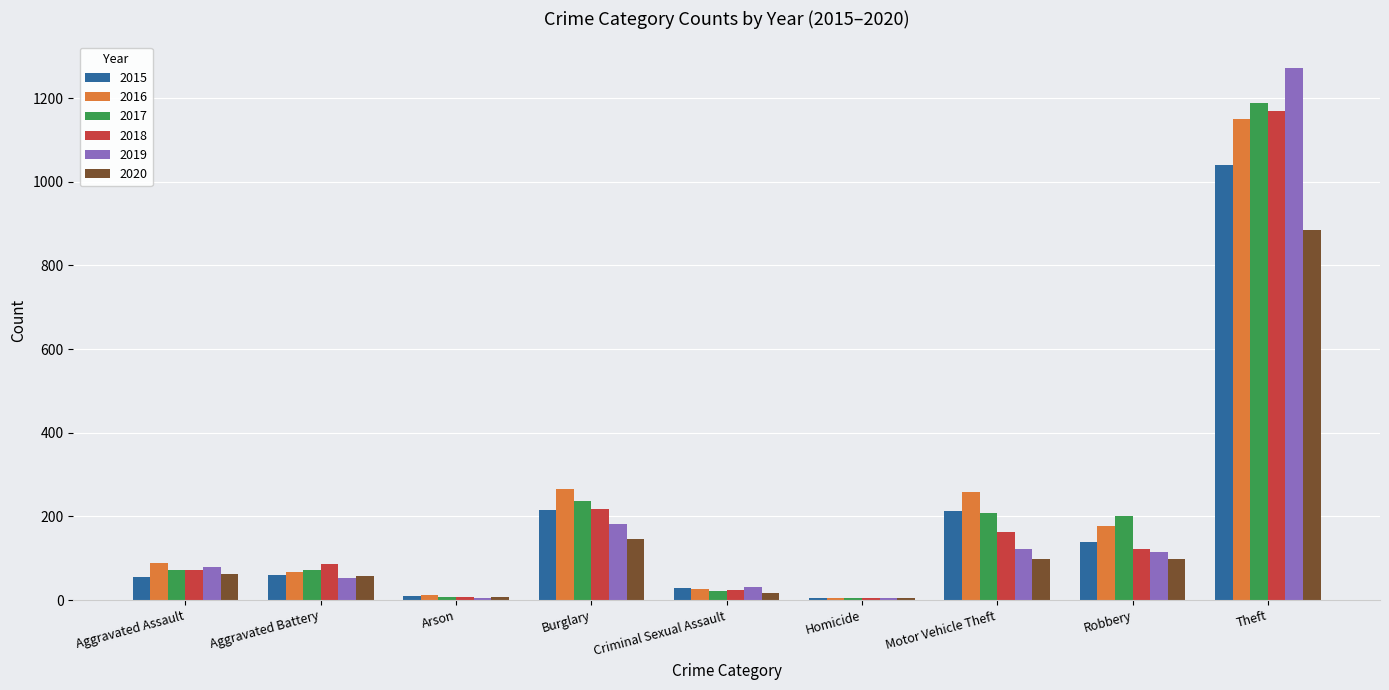

What is the difference between the 2017 values at Criminal Sexual Assault and Theft?

1166